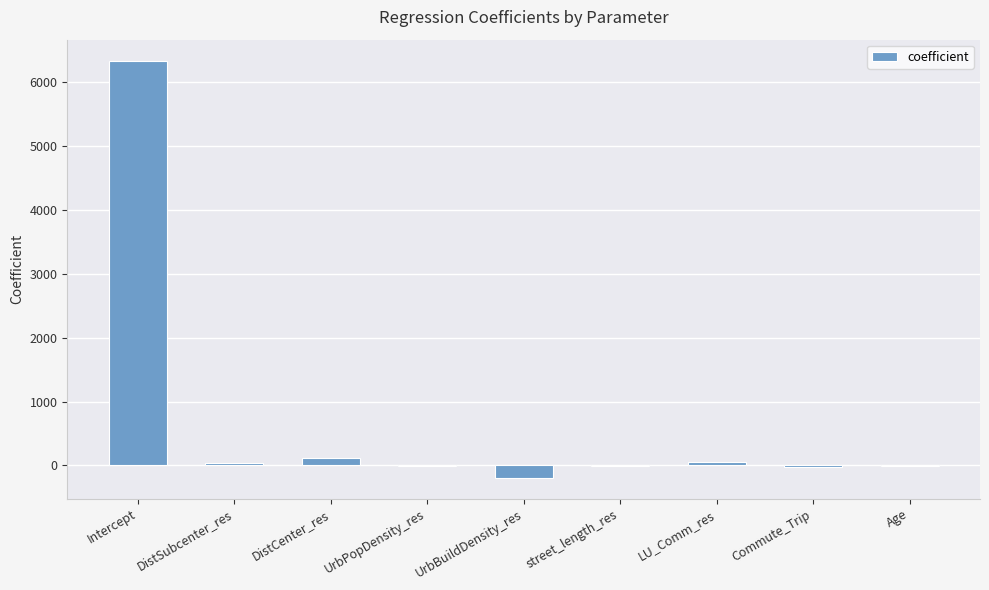

Which has a higher value, DistCenter_res or Intercept?

Intercept